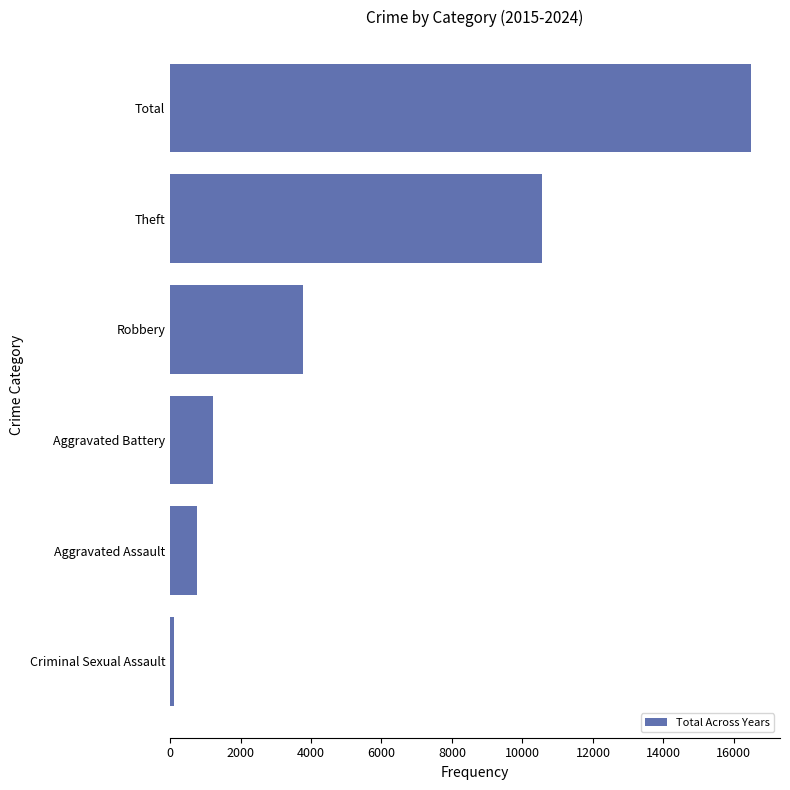

How many data points are less than 3779?

3